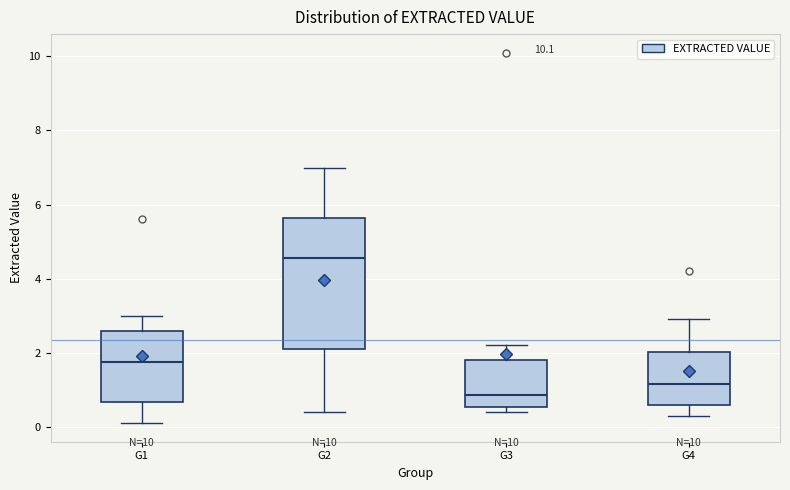

Comparing the boxes themselves (not the whiskers), which one is the tallest?

G2